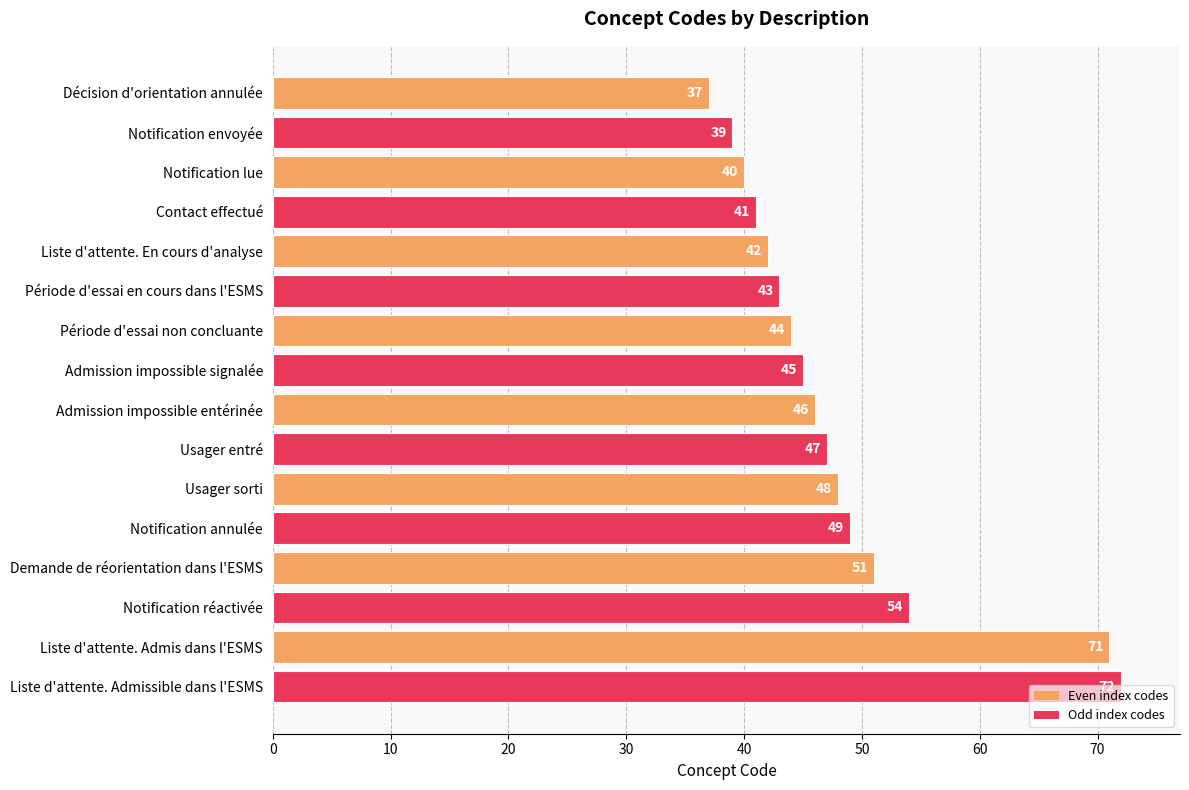

What position from the top is Liste d'attente. En cours d'analyse?

5